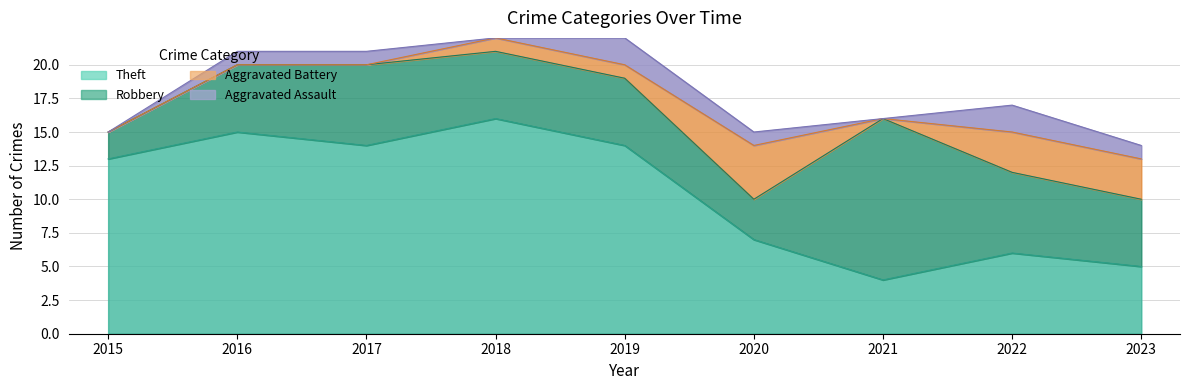

Between 2017 and 2018, which series saw the biggest shift?

Theft